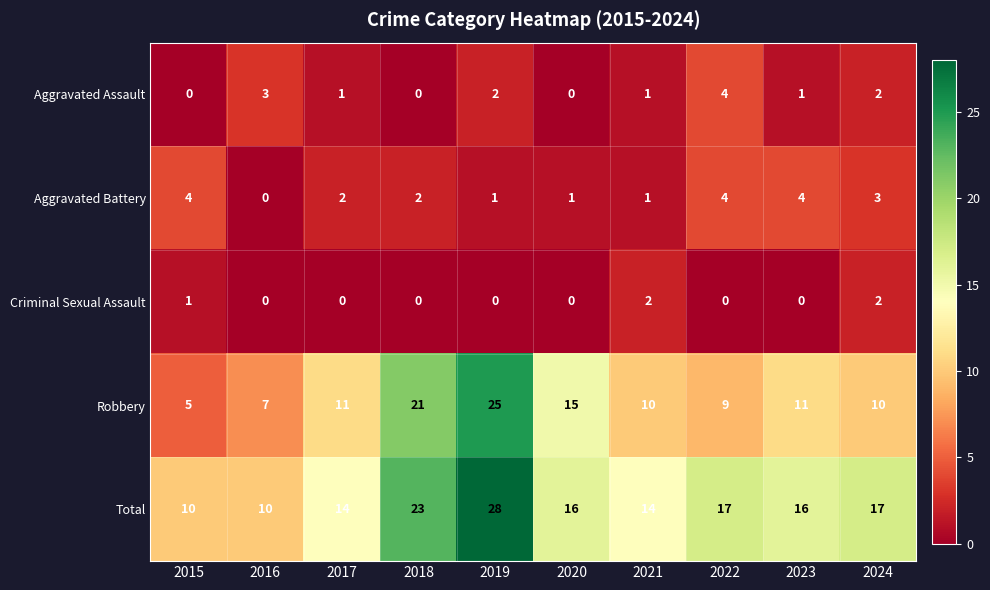

The value of Robbery at 2016 is 7. True or false?

True